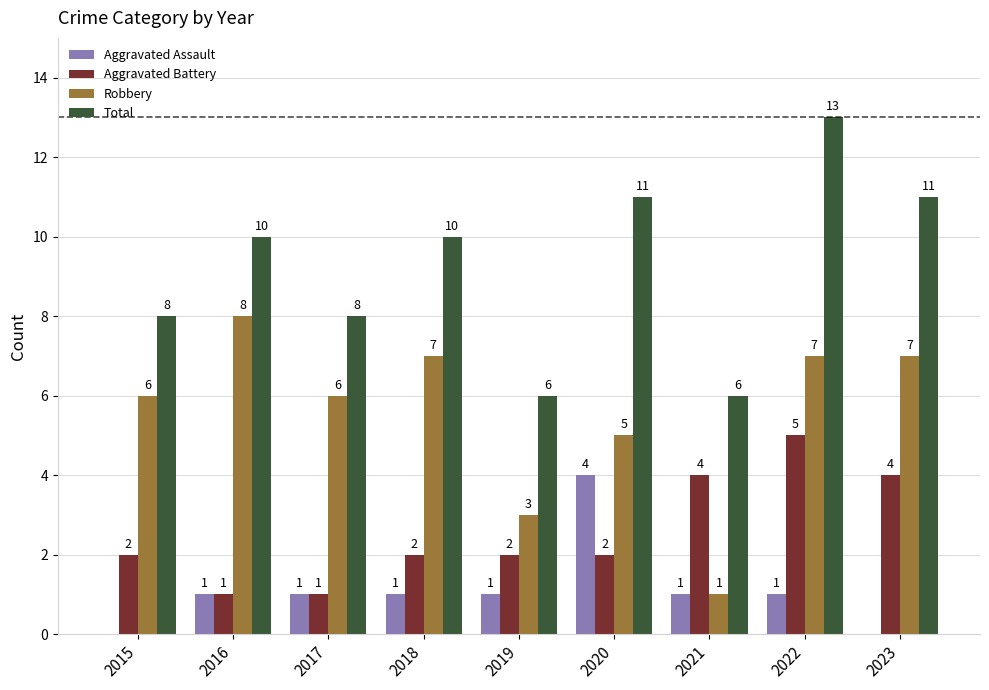

Are the bars grouped side by side (vs. stacked)?

Yes